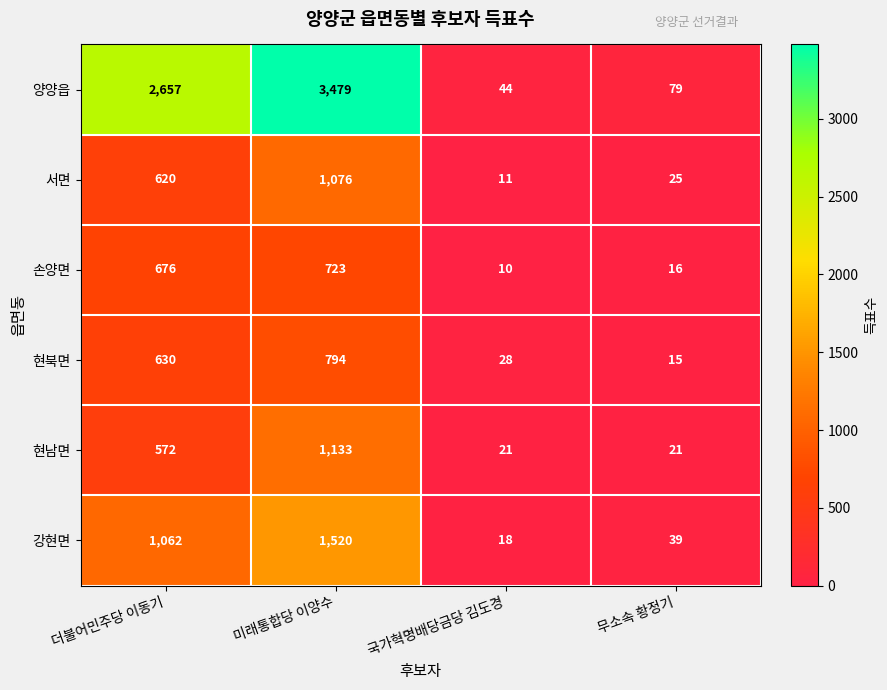

What is the difference between the highest and lowest values at 국가혁명배당금당 김도경?

34